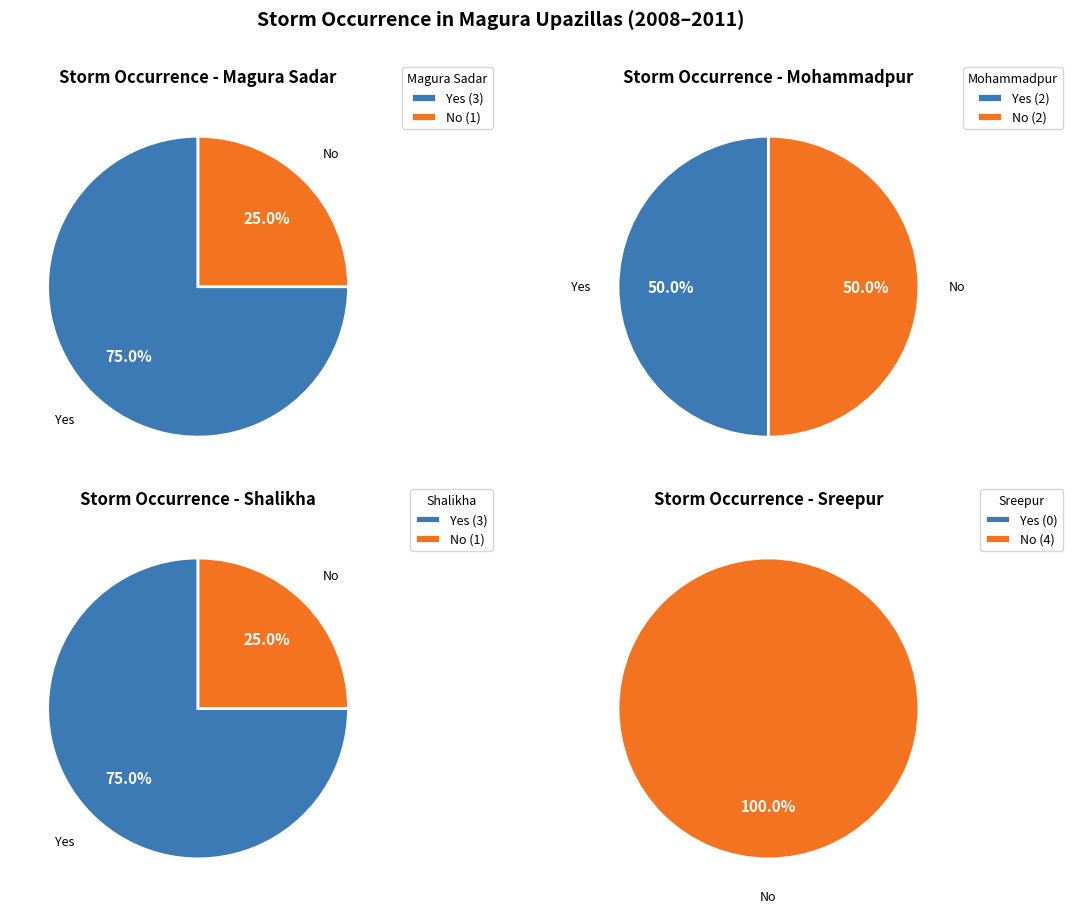

What is the total percentage of Yes and No?

100.0%